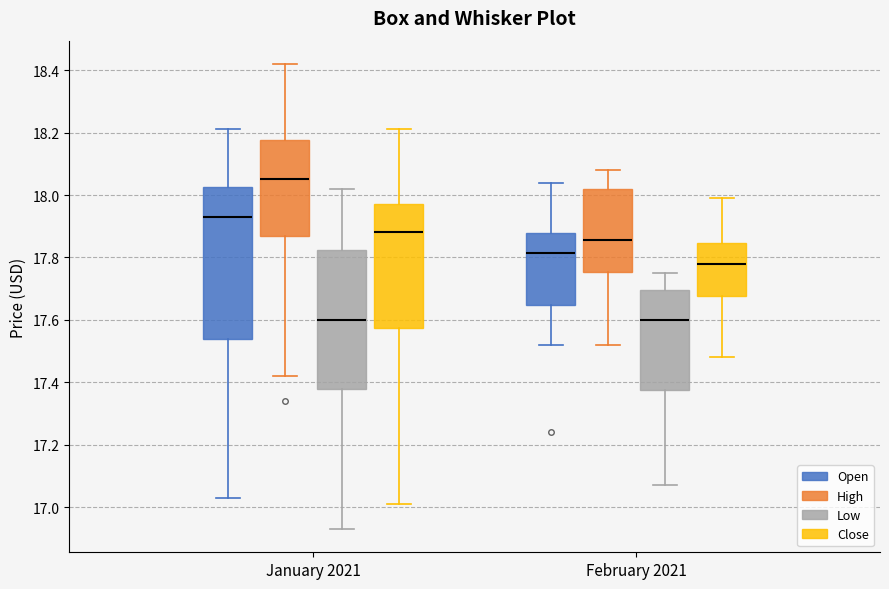

Which box is the tallest, from its lower edge to its upper edge?

January 2021 (Open)